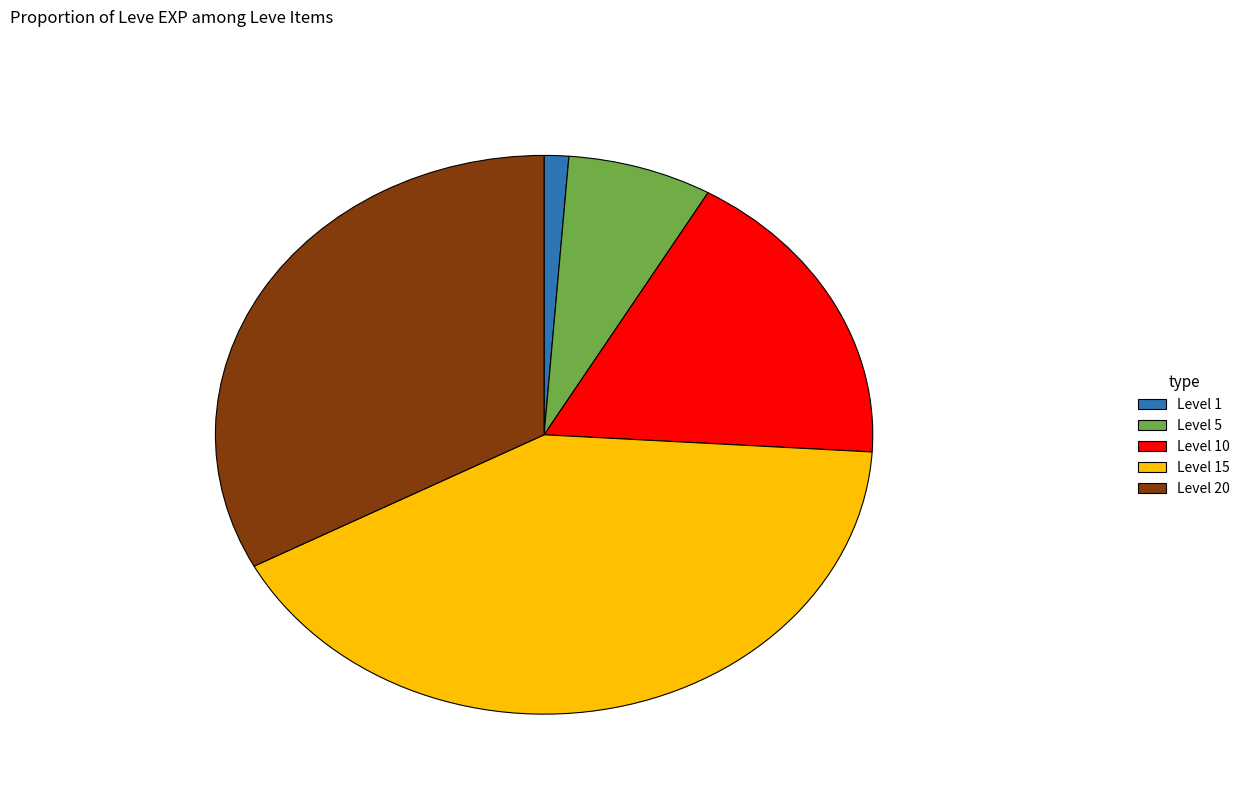

Is Level 20 the majority of the pie?

No